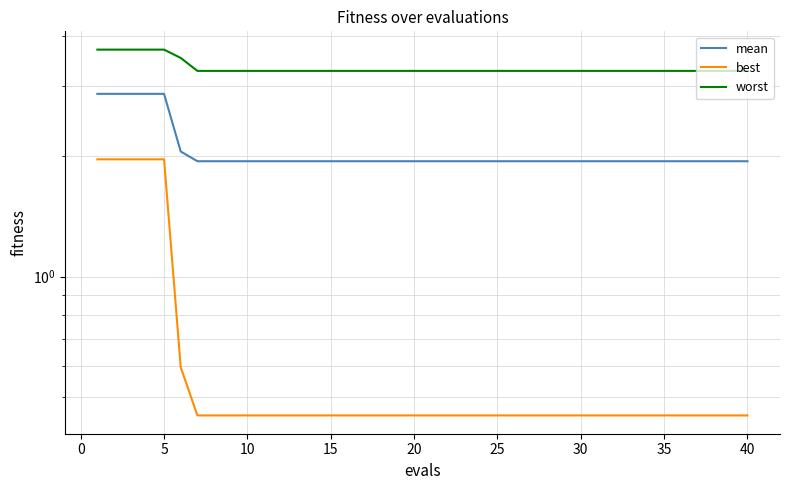

Is the value of best at 14 greater than the value of worst at 17?

No